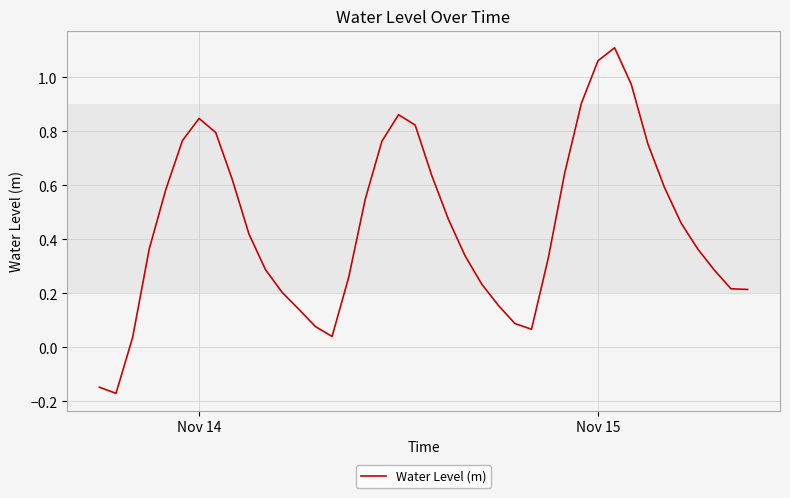

What is the difference between the maximum and minimum values?

1.3